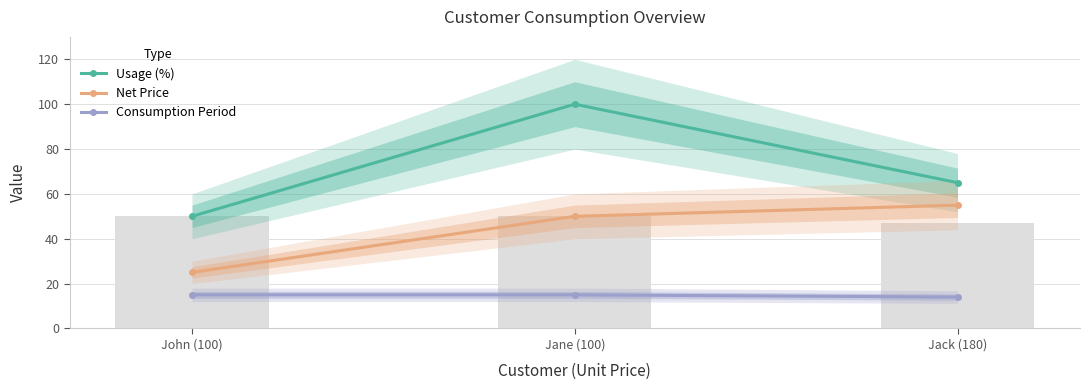

What is the sum of all Net Price values?

130.0